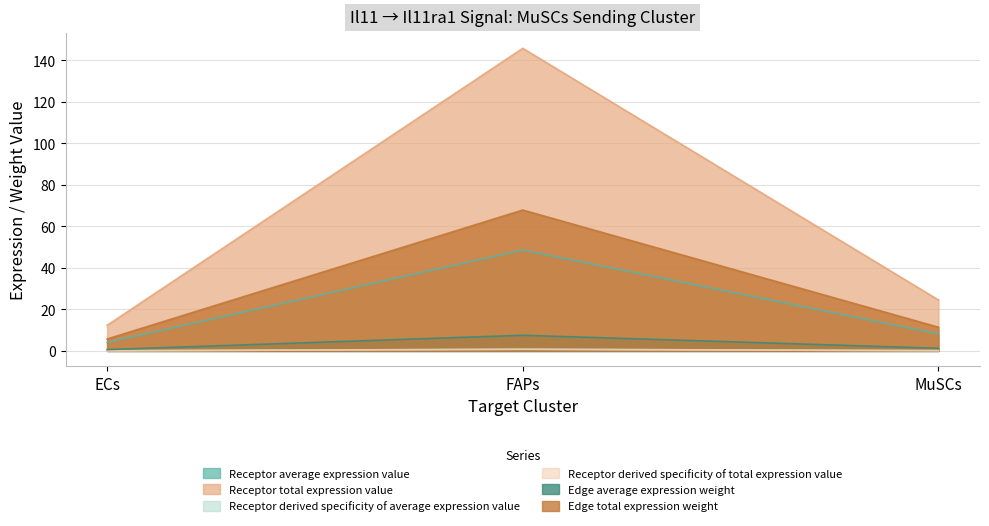

What is the label of the 1st point from the right?

MuSCs